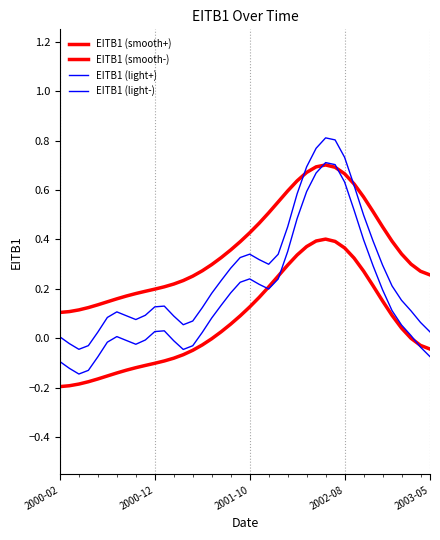

What is the highest value of the EITB1 (smooth-) series?

0.4